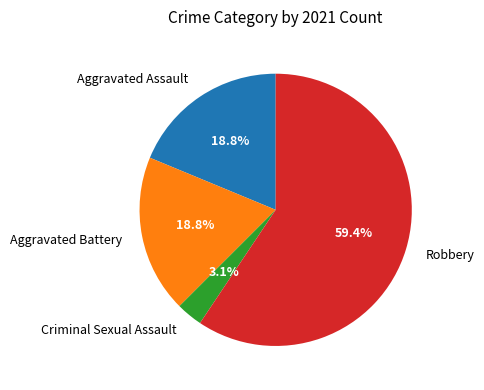

Which category has the biggest portion of the pie?

Robbery